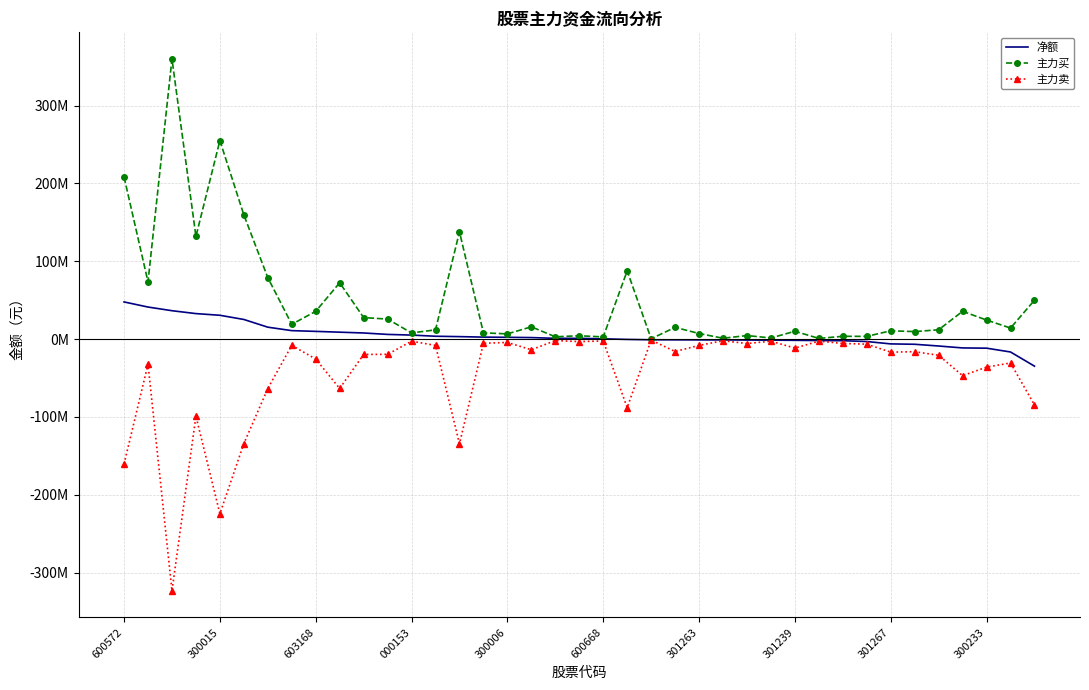

What are all the series names shown in the legend?

净额, 主力买, 主力卖